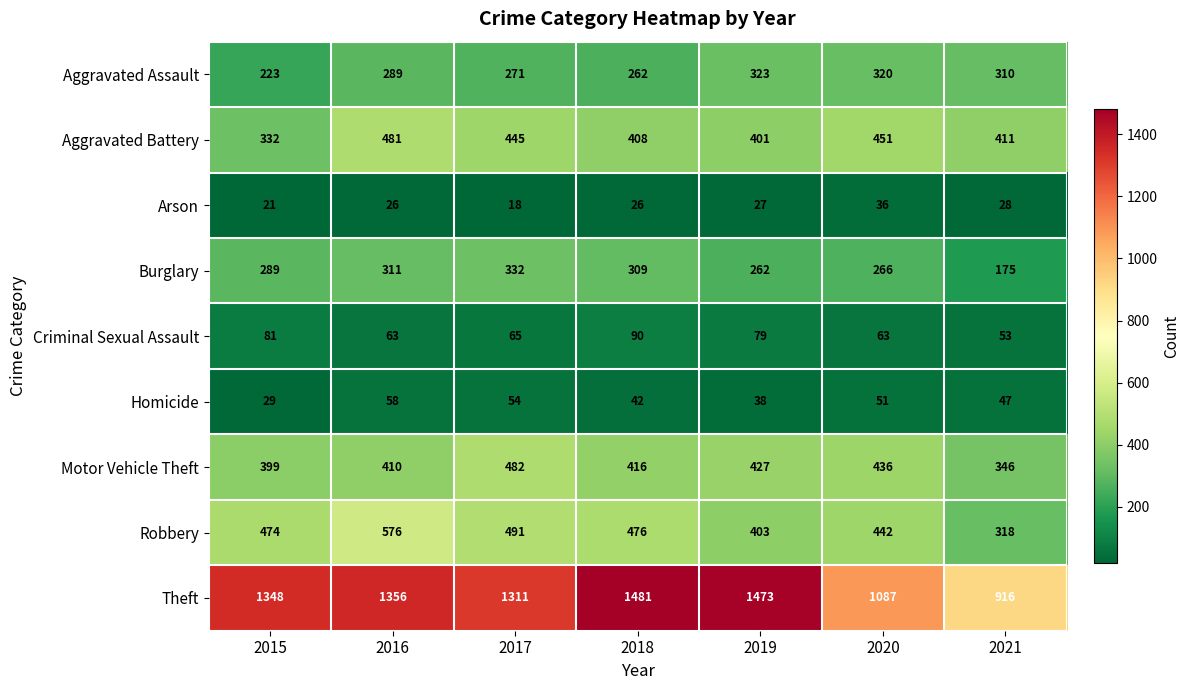

At which label is Robbery closest to 447?

2020